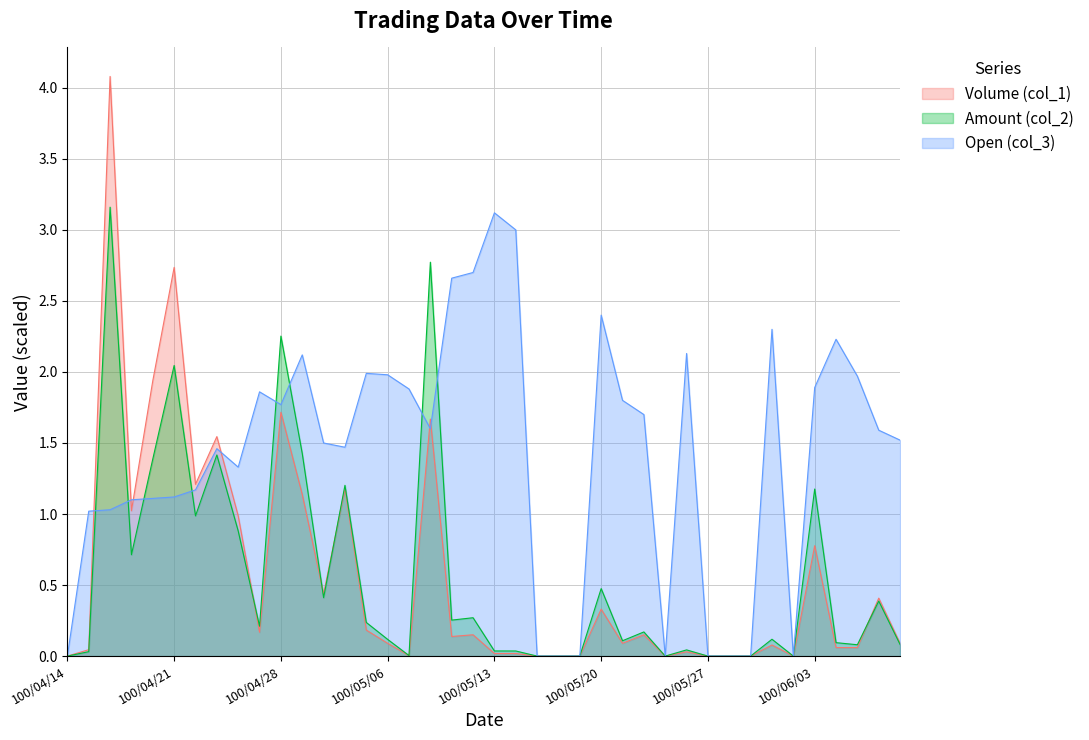

Which category has the highest value across all series?

100/04/18